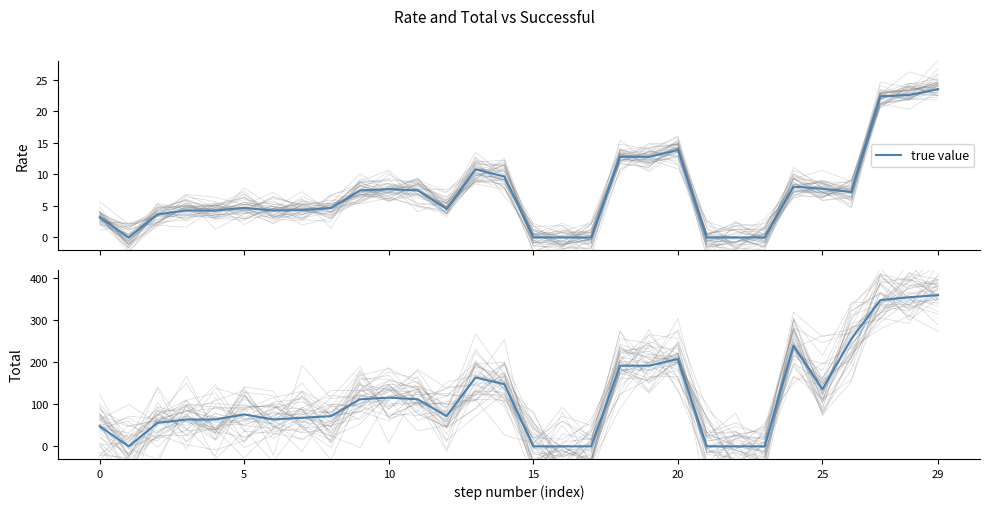

What is the difference between the second highest and second lowest values?

355